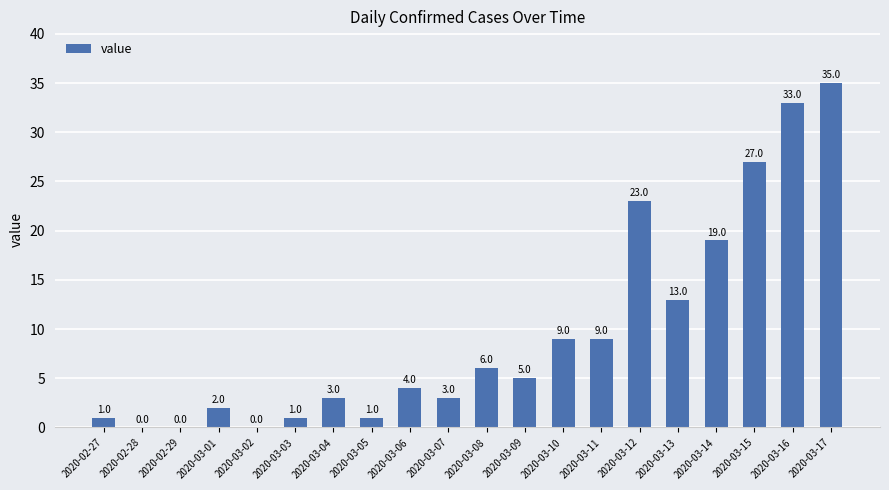

Where does the data first go above 5?

2020-03-08